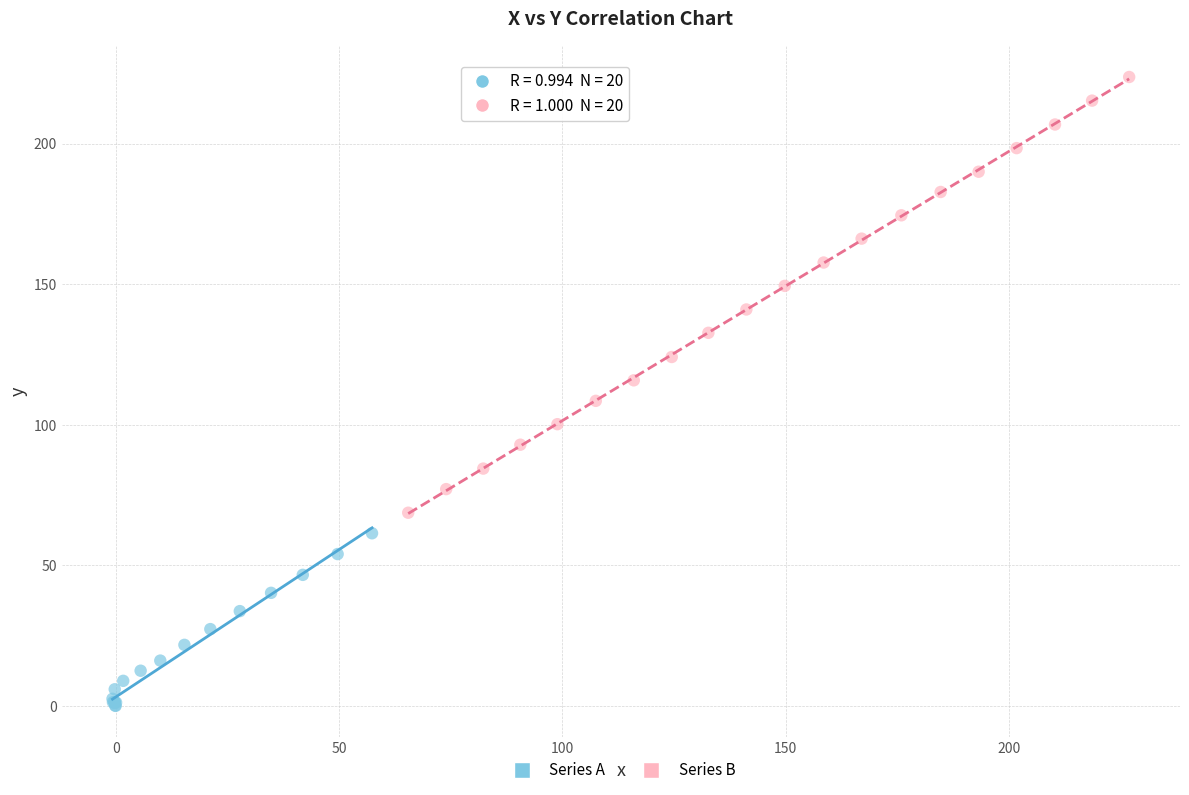

Which series contains the lowest Y value?

Series A